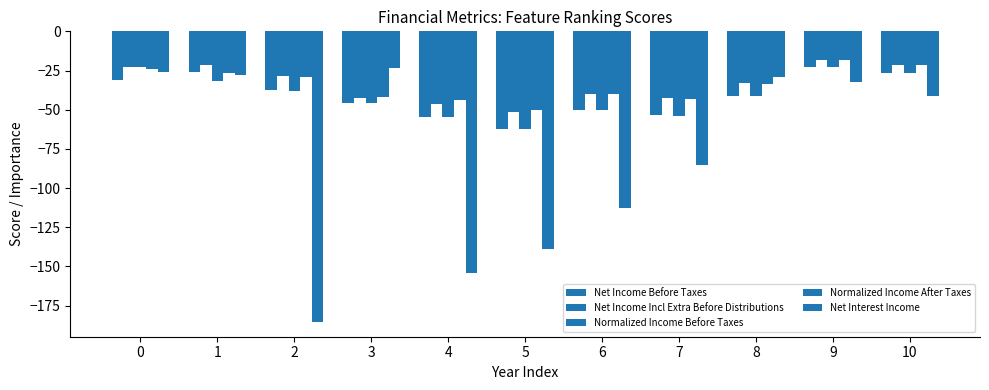

How many groups of bars are there?

11